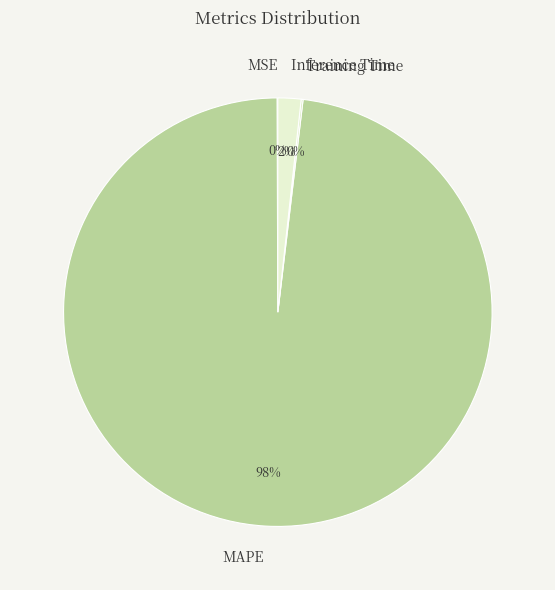

The MAPE slice represents 98% of the pie. True or false?

True